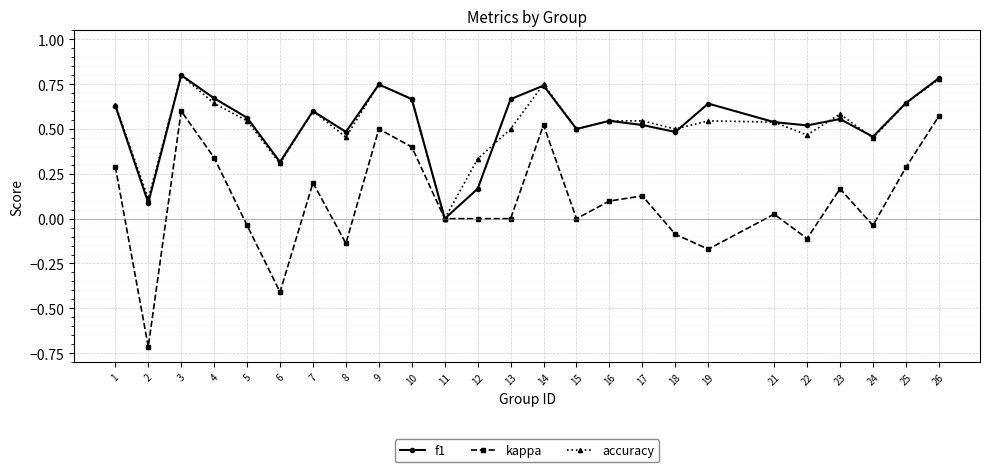

Which series has the widest spread of values?

kappa